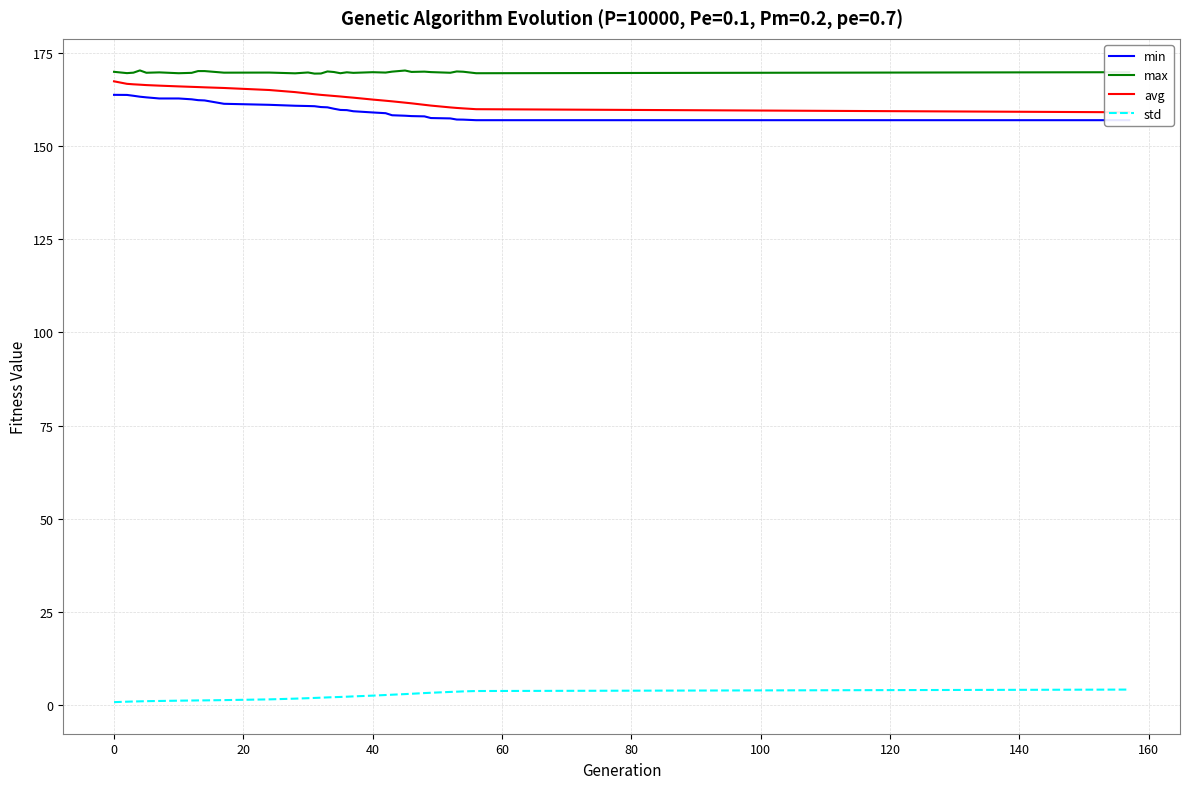

True or false: min has more than 2 interior local peaks.

False